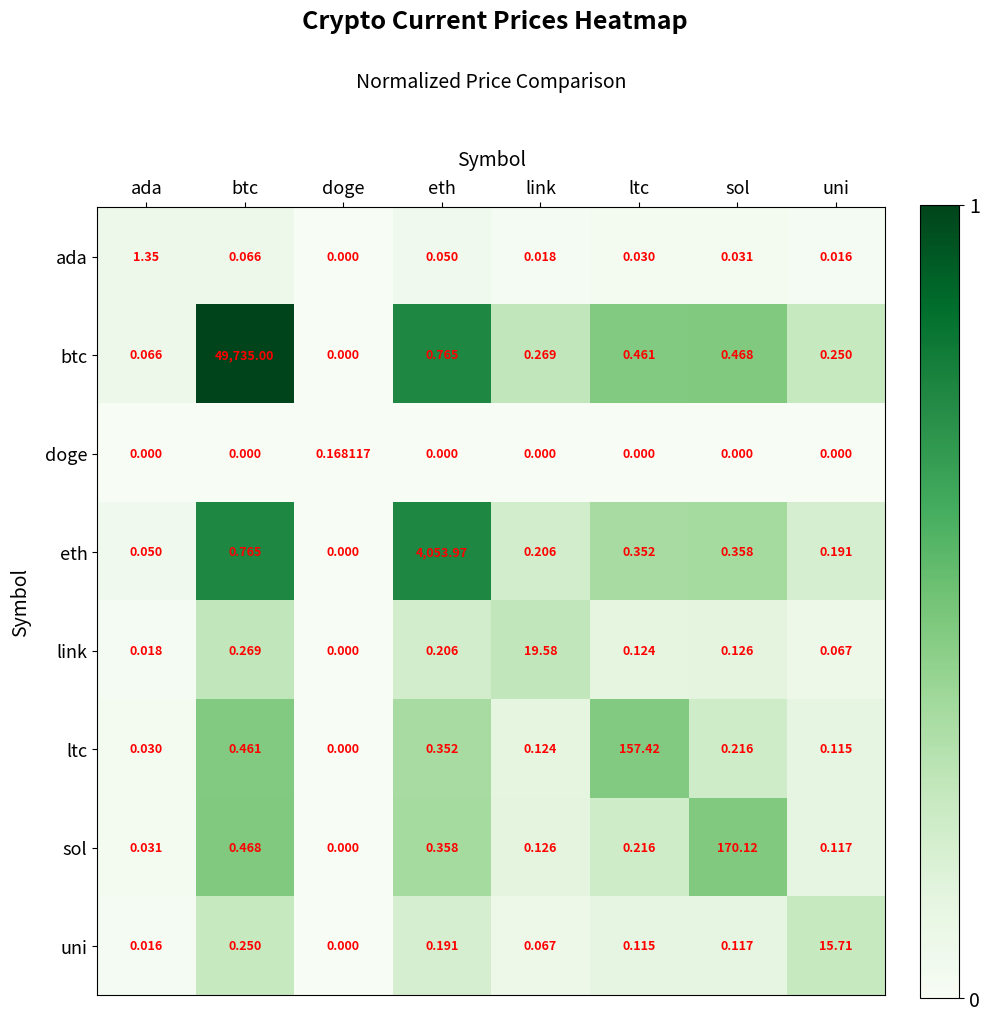

Is the value of eth at link greater than the value of ada at uni?

Yes